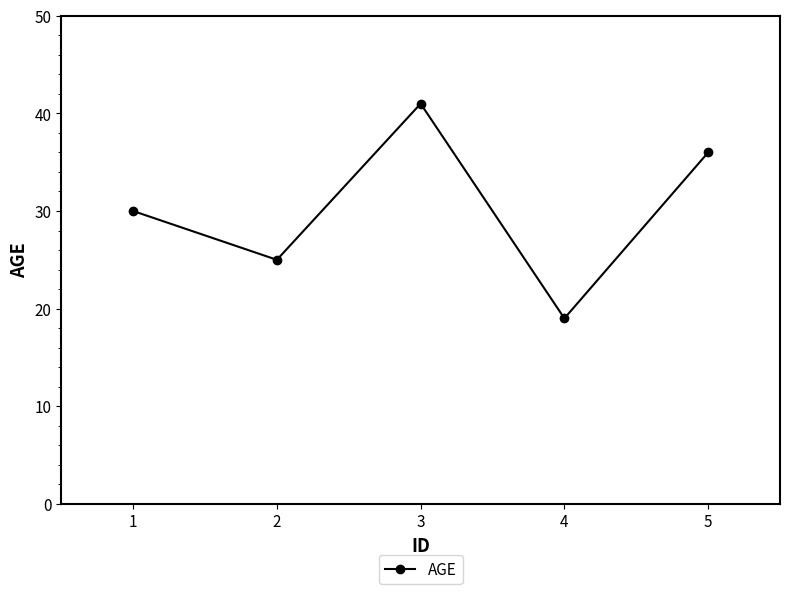

What is the minimum value shown in the chart?

19